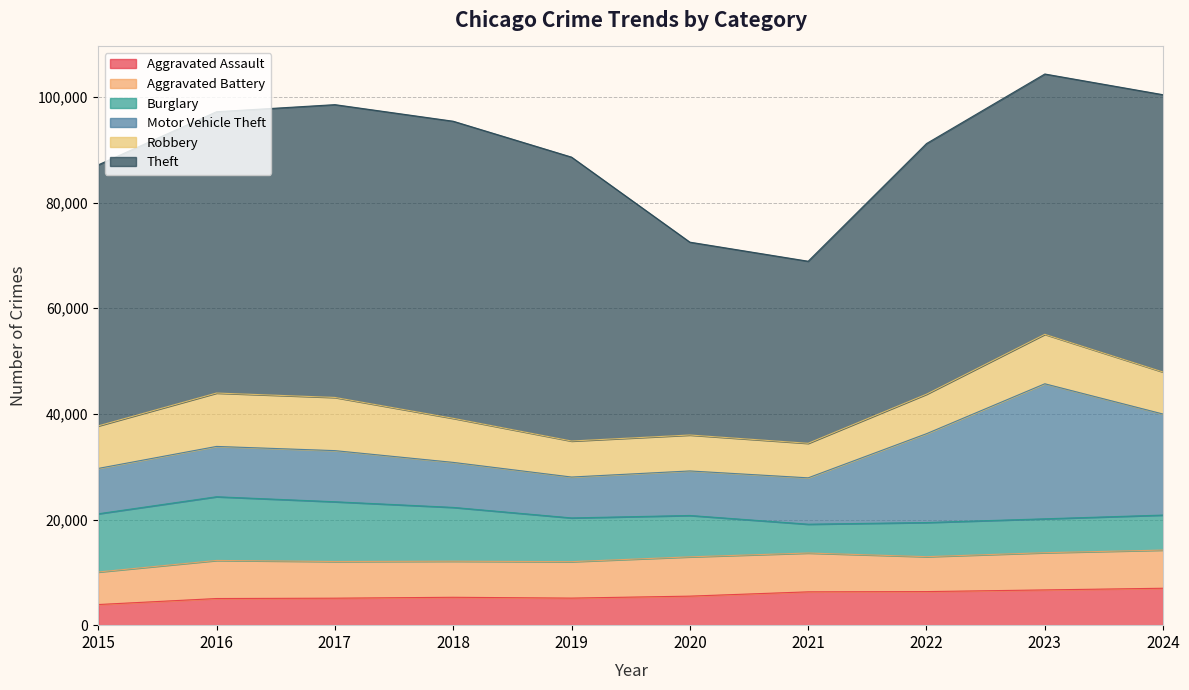

Rank the categories by Robbery value from lowest to highest.

2021, 2020, 2019, 2022, 2024, 2015, 2018, 2023, 2017, 2016